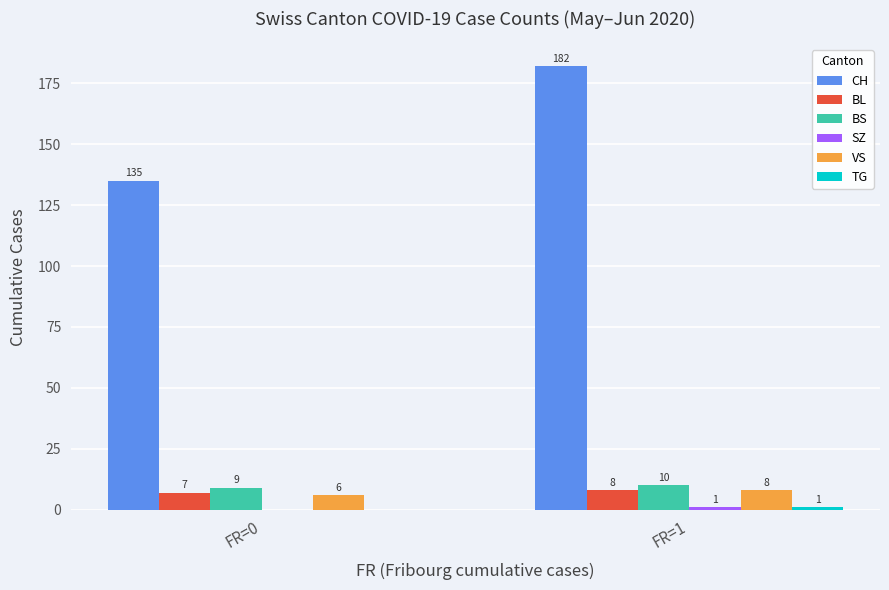

What is the sum of all VS values?

14